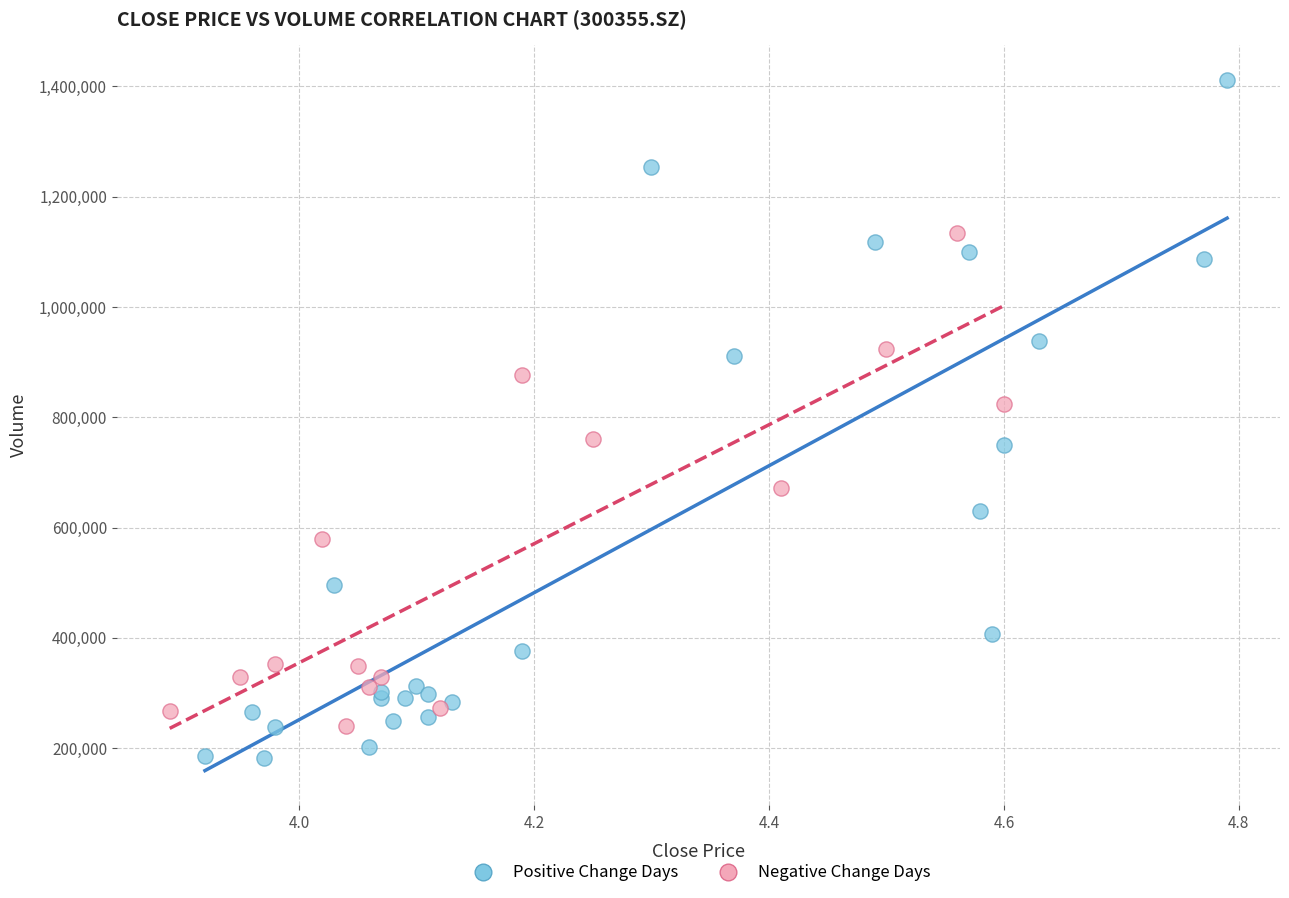

Which series has the largest Y range (max minus min)?

Positive Change Days